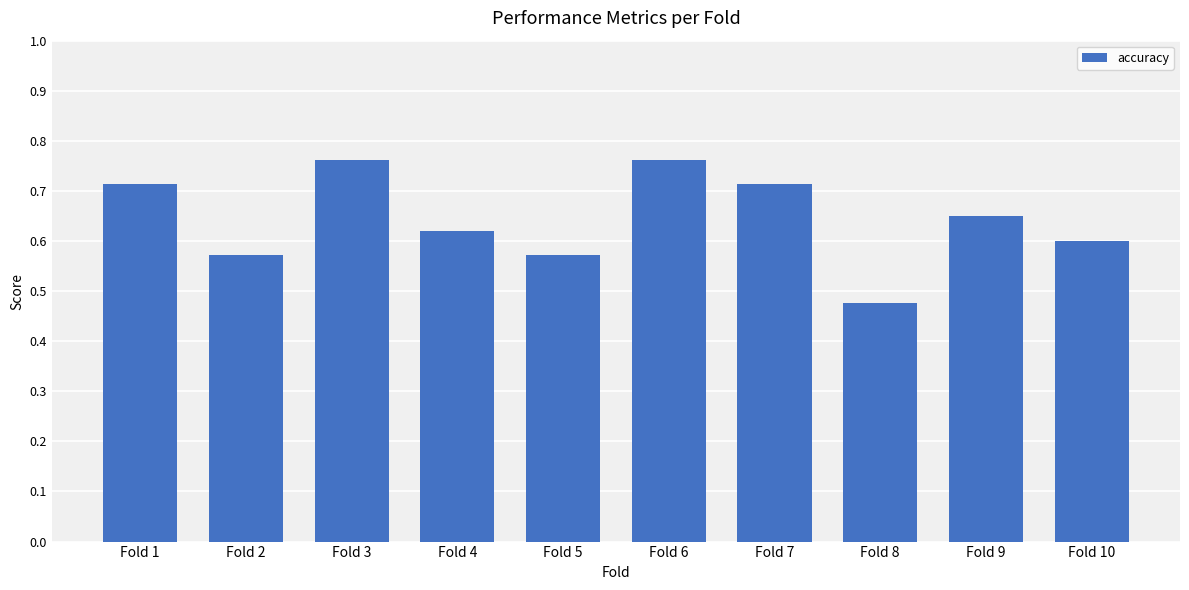

True or false: the data shows 1.1 at Fold 4.

False